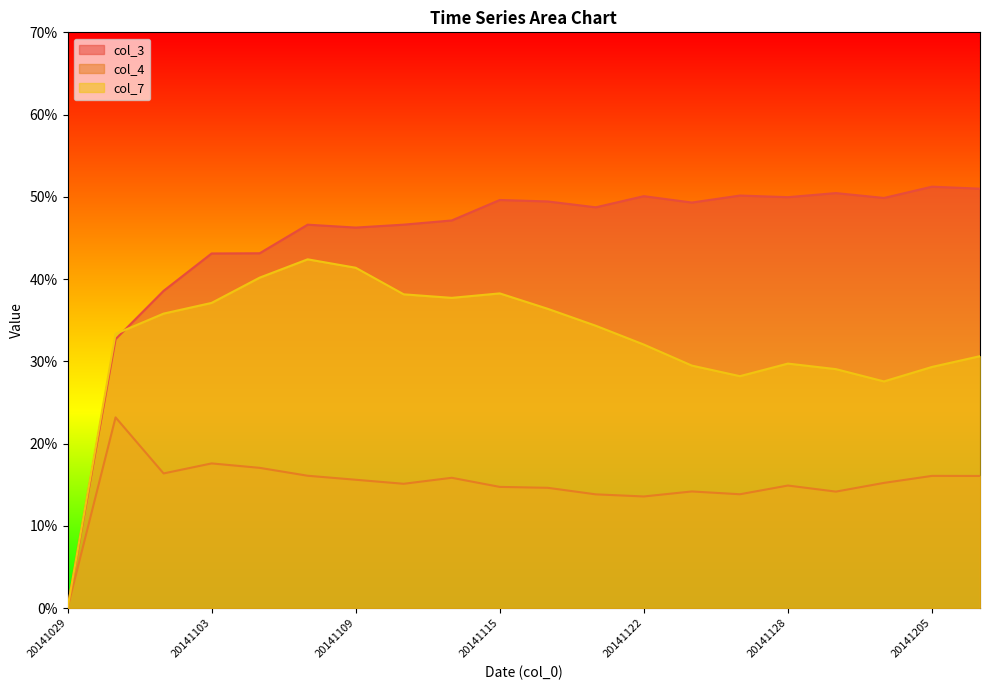

What is the sum of all col_7 values?

6.5